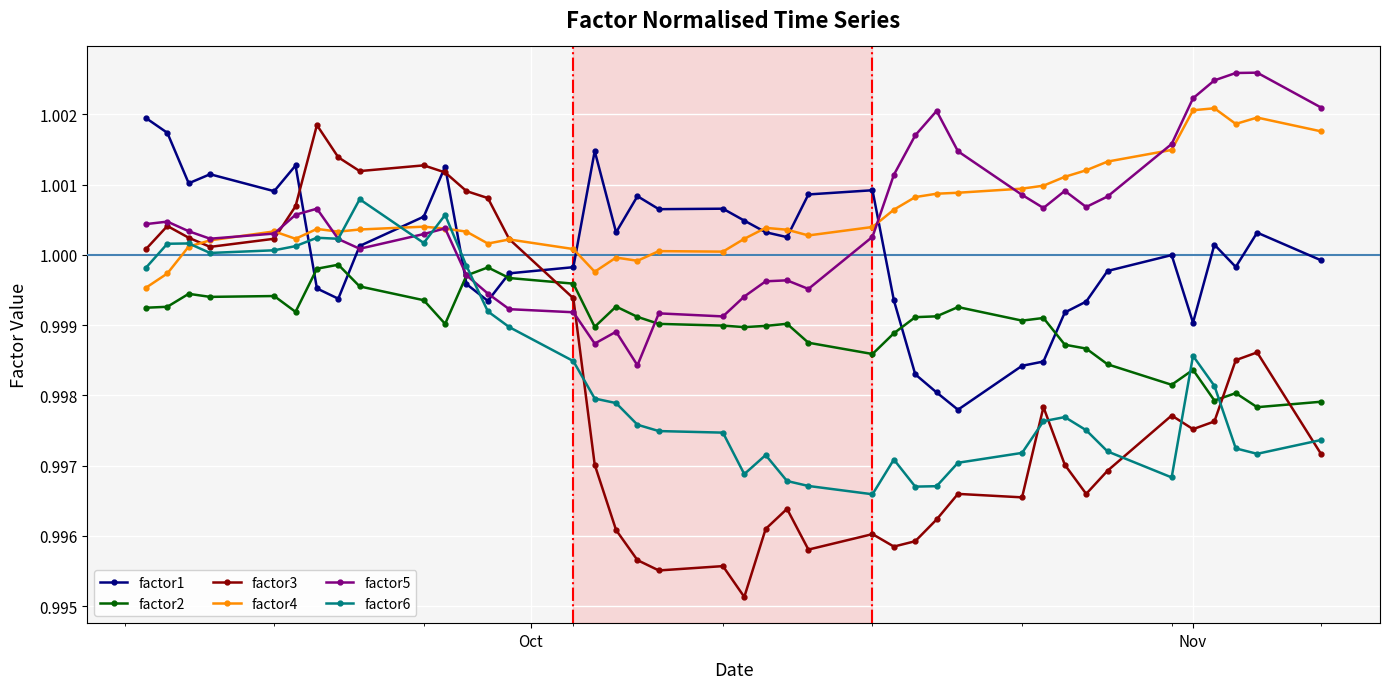

Which series has the largest range (max minus min)?

factor3